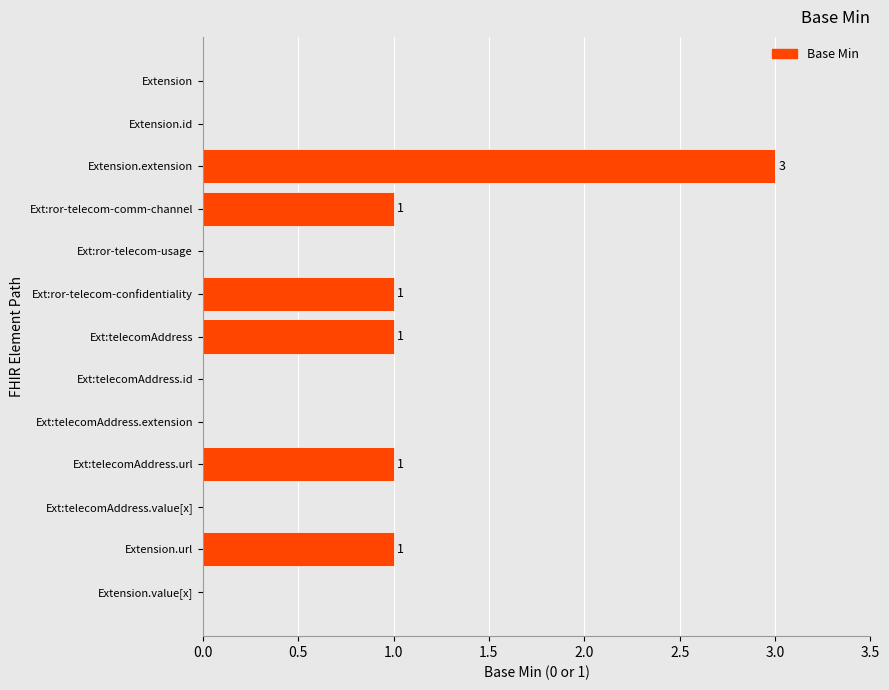

What is the change in value from Ext:ror-telecom-usage to Ext:telecomAddress?

+1